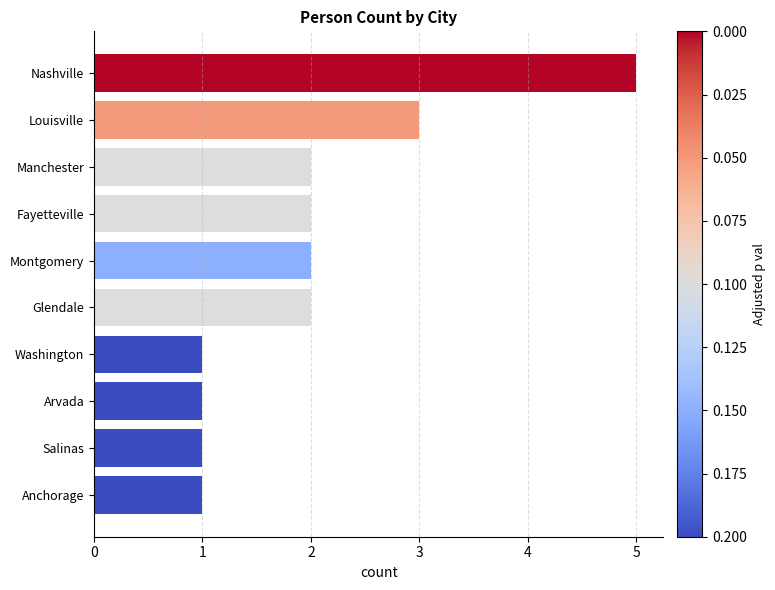

What is the minimum value shown in the chart?

1